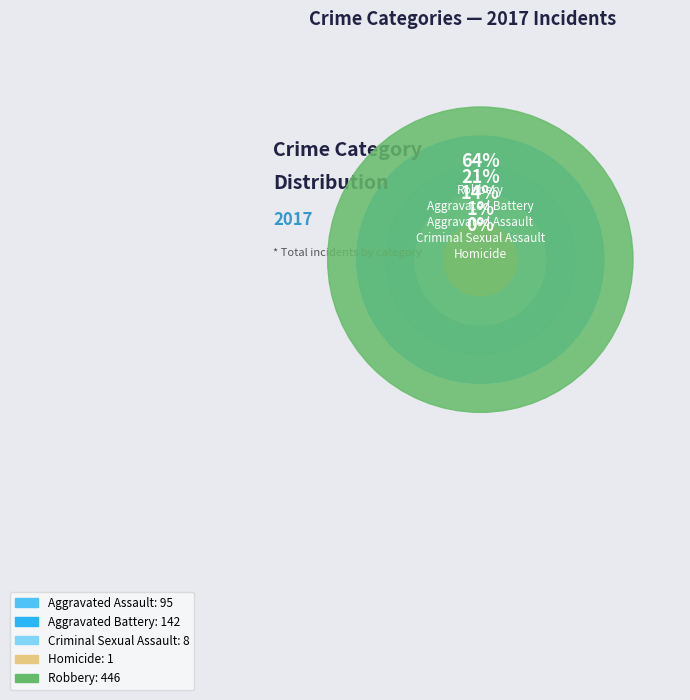

Is there any slice that represents more than half of the pie?

Yes